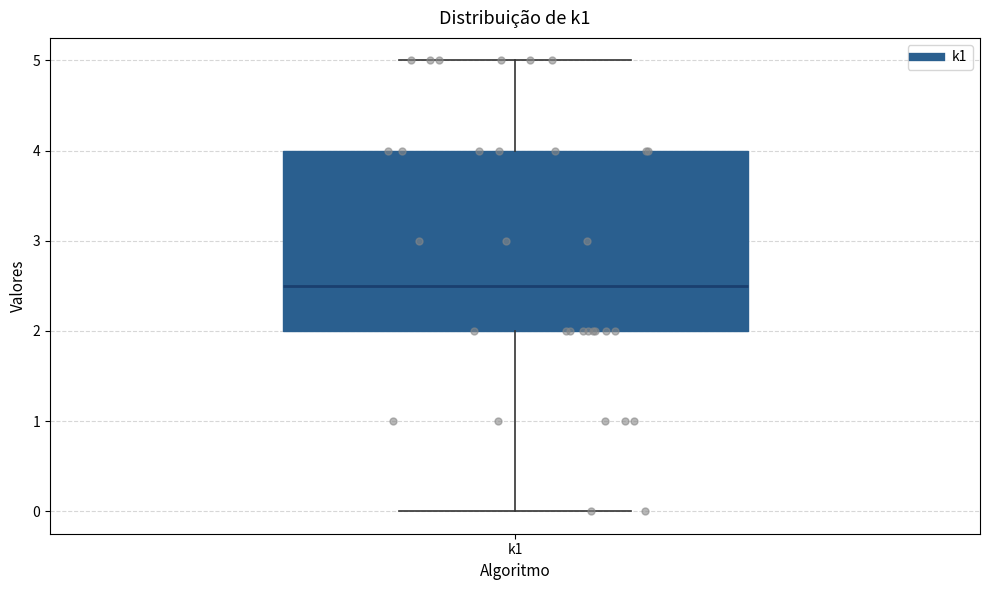

Where is the lower edge of the box for k1 on the y-axis? The values are not printed on the chart, so give them approximately, as read against the axis.

2.0